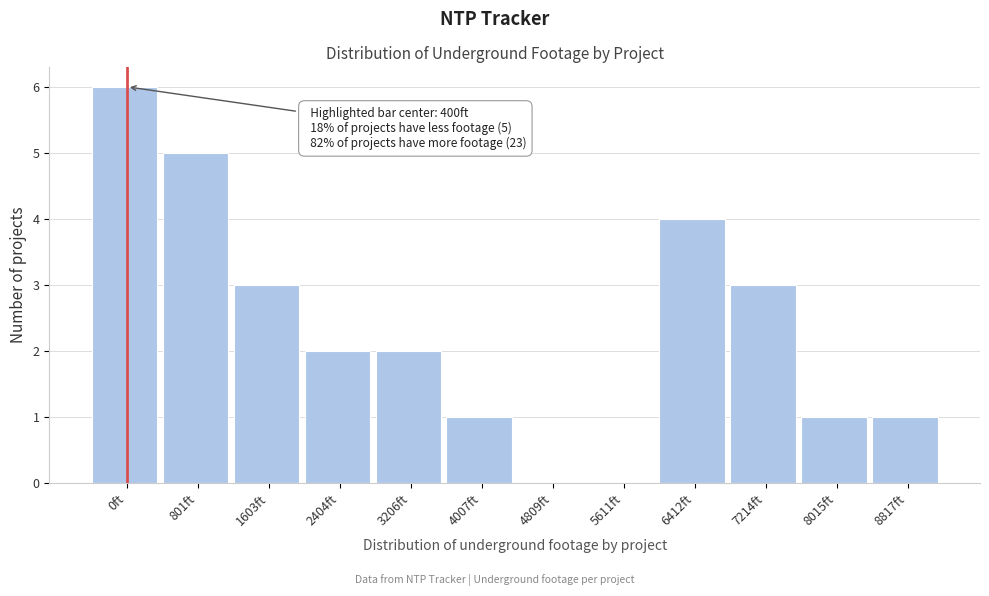

Reading left to right, what are all the values shown in this chart?

0ft=6	801ft=5	1603ft=3	2404ft=2	3206ft=2	4007ft=1	4809ft=0	5611ft=0	6412ft=4	7214ft=3	8015ft=1	8817ft=1